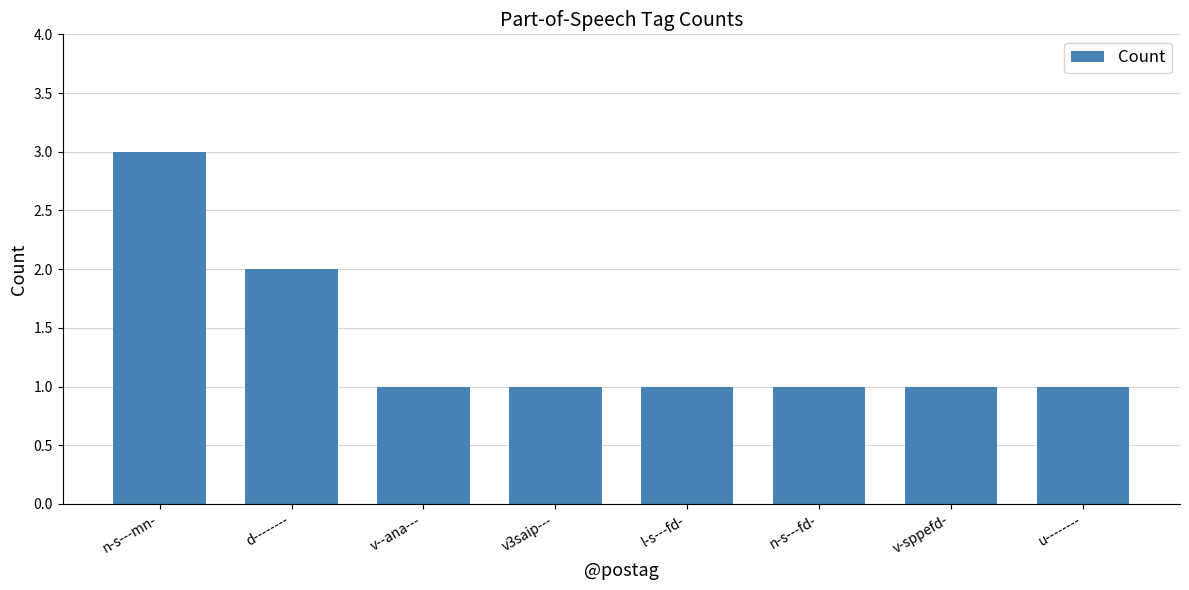

Reading left to right, extract all data points from this chart.

3	2	1	1	1	1	1	1